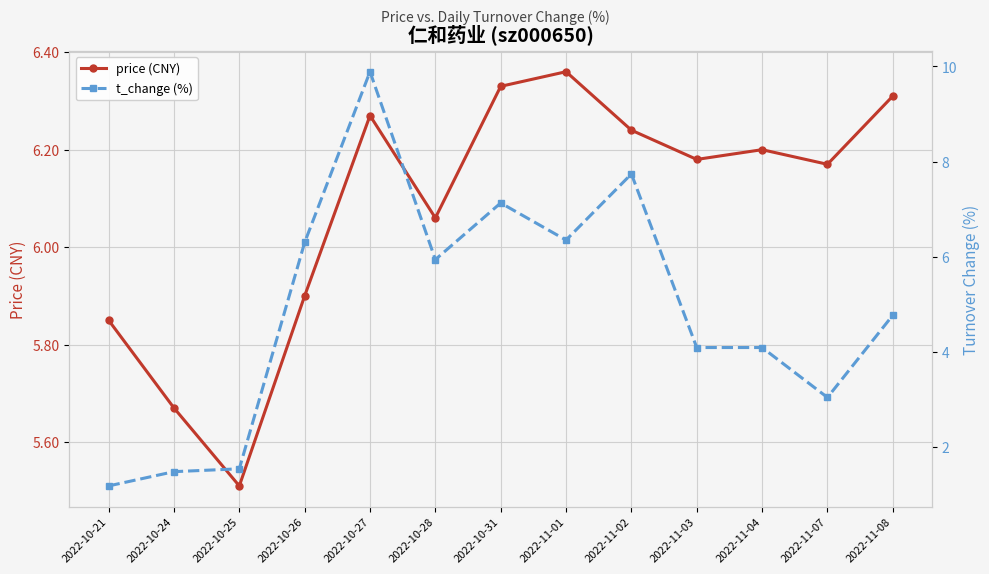

What is the difference between the highest and lowest values at 2022-10-24?

4.2